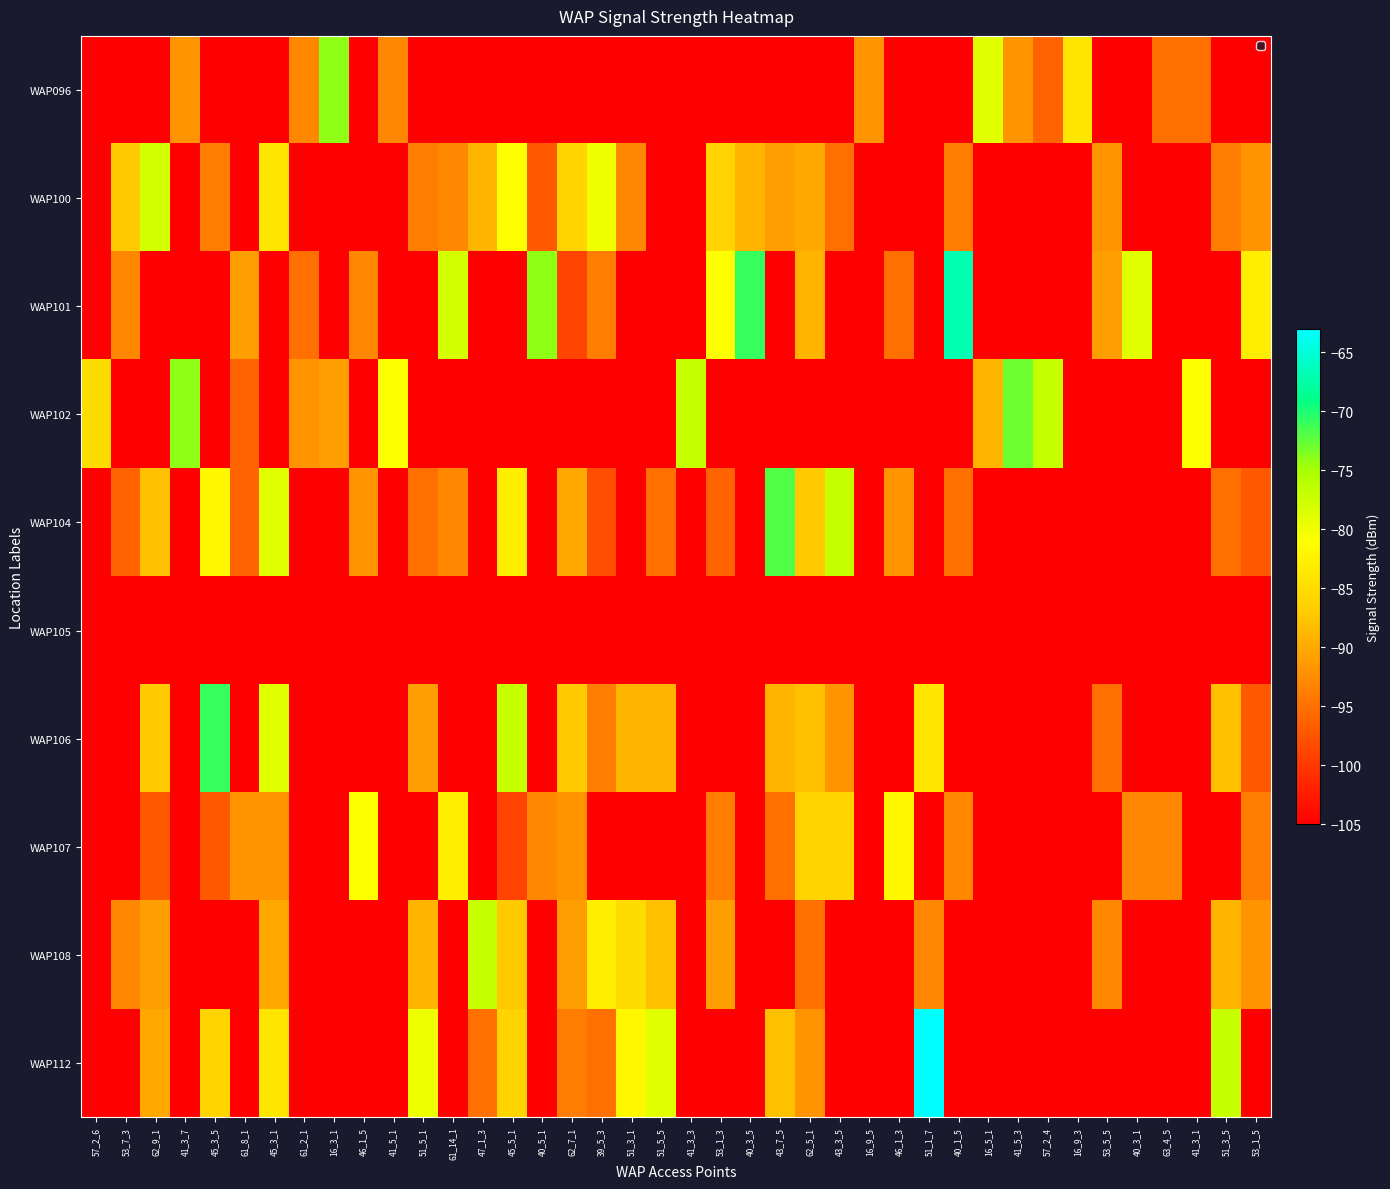

Reading left to right, extract all data points from this chart.

WAP096: 57_2_6=-105	53_7_3=-105	62_9_1=-105	41_3_7=-92	45_3_5=-105	61_8_1=-105	45_3_1=-105	61_2_1=-93	16_3_1=-74	46_1_5=-105	41_5_1=-93	51_5_1=-105	61_14_1=-105	47_1_3=-105	45_5_1=-105	40_5_1=-105	62_7_1=-105	39_5_3=-105	51_3_1=-105	51_5_5=-105	41_3_3=-105	53_1_3=-105	40_3_5=-105	43_7_5=-105	62_5_1=-105	43_3_5=-105	16_9_5=-92	46_1_3=-105	51_1_7=-105	40_1_5=-105	16_5_1=-79	41_5_3=-92	57_2_4=-96	16_9_3=-84	53_5_5=-105	40_3_1=-105	63_4_5=-95	41_3_1=-95	51_3_5=-105	53_1_5=-105
WAP100: 57_2_6=-105	53_7_3=-87	62_9_1=-78	41_3_7=-105	45_3_5=-94	61_8_1=-105	45_3_1=-84	61_2_1=-105	16_3_1=-105	46_1_5=-105	41_5_1=-105	51_5_1=-94	61_14_1=-93	47_1_3=-89	45_5_1=-81	40_5_1=-97	62_7_1=-86	39_5_3=-80	51_3_1=-93	51_5_5=-105	41_3_3=-105	53_1_3=-86	40_3_5=-89	43_7_5=-91	62_5_1=-90	43_3_5=-95	16_9_5=-105	46_1_3=-105	51_1_7=-105	40_1_5=-94	16_5_1=-105	41_5_3=-105	57_2_4=-105	16_9_3=-105	53_5_5=-92	40_3_1=-105	63_4_5=-105	41_3_1=-105	51_3_5=-94	53_1_5=-92
WAP101: 57_2_6=-105	53_7_3=-93	62_9_1=-105	41_3_7=-105	45_3_5=-105	61_8_1=-91	45_3_1=-105	61_2_1=-95	16_3_1=-105	46_1_5=-93	41_5_1=-105	51_5_1=-105	61_14_1=-78	47_1_3=-105	45_5_1=-105	40_5_1=-74	62_7_1=-99	39_5_3=-94	51_3_1=-105	51_5_5=-105	41_3_3=-105	53_1_3=-81	40_3_5=-71	43_7_5=-105	62_5_1=-89	43_3_5=-105	16_9_5=-105	46_1_3=-95	51_1_7=-105	40_1_5=-67	16_5_1=-105	41_5_3=-105	57_2_4=-105	16_9_3=-105	53_5_5=-91	40_3_1=-79	63_4_5=-105	41_3_1=-105	51_3_5=-105	53_1_5=-83
WAP102: 57_2_6=-85	53_7_3=-105	62_9_1=-105	41_3_7=-74	45_3_5=-105	61_8_1=-96	45_3_1=-105	61_2_1=-92	16_3_1=-91	46_1_5=-105	41_5_1=-81	51_5_1=-105	61_14_1=-105	47_1_3=-105	45_5_1=-105	40_5_1=-105	62_7_1=-105	39_5_3=-105	51_3_1=-105	51_5_5=-105	41_3_3=-77	53_1_3=-105	40_3_5=-105	43_7_5=-105	62_5_1=-105	43_3_5=-105	16_9_5=-105	46_1_3=-105	51_1_7=-105	40_1_5=-105	16_5_1=-89	41_5_3=-73	57_2_4=-77	16_9_3=-105	53_5_5=-105	40_3_1=-105	63_4_5=-105	41_3_1=-81	51_3_5=-105	53_1_5=-105
WAP104: 57_2_6=-105	53_7_3=-96	62_9_1=-88	41_3_7=-105	45_3_5=-82	61_8_1=-96	45_3_1=-79	61_2_1=-105	16_3_1=-105	46_1_5=-92	41_5_1=-105	51_5_1=-95	61_14_1=-93	47_1_3=-105	45_5_1=-83	40_5_1=-105	62_7_1=-90	39_5_3=-98	51_3_1=-105	51_5_5=-95	41_3_3=-105	53_1_3=-96	40_3_5=-105	43_7_5=-72	62_5_1=-87	43_3_5=-77	16_9_5=-105	46_1_3=-92	51_1_7=-105	40_1_5=-95	16_5_1=-105	41_5_3=-105	57_2_4=-105	16_9_3=-105	53_5_5=-105	40_3_1=-105	63_4_5=-105	41_3_1=-105	51_3_5=-95	53_1_5=-97
WAP105: 57_2_6=-105	53_7_3=-105	62_9_1=-105	41_3_7=-105	45_3_5=-105	61_8_1=-105	45_3_1=-105	61_2_1=-105	16_3_1=-105	46_1_5=-105	41_5_1=-105	51_5_1=-105	61_14_1=-105	47_1_3=-105	45_5_1=-105	40_5_1=-105	62_7_1=-105	39_5_3=-105	51_3_1=-105	51_5_5=-105	41_3_3=-105	53_1_3=-105	40_3_5=-105	43_7_5=-105	62_5_1=-105	43_3_5=-105	16_9_5=-105	46_1_3=-105	51_1_7=-105	40_1_5=-105	16_5_1=-105	41_5_3=-105	57_2_4=-105	16_9_3=-105	53_5_5=-105	40_3_1=-105	63_4_5=-105	41_3_1=-105	51_3_5=-105	53_1_5=-105
WAP106: 57_2_6=-105	53_7_3=-105	62_9_1=-87	41_3_7=-105	45_3_5=-71	61_8_1=-105	45_3_1=-79	61_2_1=-105	16_3_1=-105	46_1_5=-105	41_5_1=-105	51_5_1=-91	61_14_1=-105	47_1_3=-105	45_5_1=-77	40_5_1=-105	62_7_1=-87	39_5_3=-94	51_3_1=-89	51_5_5=-89	41_3_3=-105	53_1_3=-105	40_3_5=-105	43_7_5=-89	62_5_1=-88	43_3_5=-92	16_9_5=-105	46_1_3=-105	51_1_7=-84	40_1_5=-105	16_5_1=-105	41_5_3=-105	57_2_4=-105	16_9_3=-105	53_5_5=-95	40_3_1=-105	63_4_5=-105	41_3_1=-105	51_3_5=-88	53_1_5=-97
WAP107: 57_2_6=-105	53_7_3=-105	62_9_1=-97	41_3_7=-105	45_3_5=-97	61_8_1=-92	45_3_1=-92	61_2_1=-105	16_3_1=-105	46_1_5=-81	41_5_1=-105	51_5_1=-105	61_14_1=-83	47_1_3=-105	45_5_1=-99	40_5_1=-93	62_7_1=-92	39_5_3=-105	51_3_1=-105	51_5_5=-105	41_3_3=-105	53_1_3=-94	40_3_5=-105	43_7_5=-95	62_5_1=-86	43_3_5=-86	16_9_5=-105	46_1_3=-82	51_1_7=-105	40_1_5=-93	16_5_1=-105	41_5_3=-105	57_2_4=-105	16_9_3=-105	53_5_5=-105	40_3_1=-93	63_4_5=-93	41_3_1=-105	51_3_5=-105	53_1_5=-94
WAP108: 57_2_6=-105	53_7_3=-93	62_9_1=-91	41_3_7=-105	45_3_5=-105	61_8_1=-105	45_3_1=-90	61_2_1=-105	16_3_1=-105	46_1_5=-105	41_5_1=-105	51_5_1=-89	61_14_1=-105	47_1_3=-77	45_5_1=-87	40_5_1=-105	62_7_1=-91	39_5_3=-83	51_3_1=-85	51_5_5=-88	41_3_3=-105	53_1_3=-91	40_3_5=-105	43_7_5=-105	62_5_1=-95	43_3_5=-105	16_9_5=-105	46_1_3=-105	51_1_7=-93	40_1_5=-105	16_5_1=-105	41_5_3=-105	57_2_4=-105	16_9_3=-105	53_5_5=-93	40_3_1=-105	63_4_5=-105	41_3_1=-105	51_3_5=-89	53_1_5=-92
WAP112: 57_2_6=-105	53_7_3=-105	62_9_1=-90	41_3_7=-105	45_3_5=-86	61_8_1=-105	45_3_1=-84	61_2_1=-105	16_3_1=-105	46_1_5=-105	41_5_1=-105	51_5_1=-80	61_14_1=-105	47_1_3=-95	45_5_1=-86	40_5_1=-105	62_7_1=-94	39_5_3=-95	51_3_1=-82	51_5_5=-79	41_3_3=-105	53_1_3=-105	40_3_5=-105	43_7_5=-88	62_5_1=-92	43_3_5=-105	16_9_5=-105	46_1_3=-105	51_1_7=-63	40_1_5=-105	16_5_1=-105	41_5_3=-105	57_2_4=-105	16_9_3=-105	53_5_5=-105	40_3_1=-105	63_4_5=-105	41_3_1=-105	51_3_5=-77	53_1_5=-105